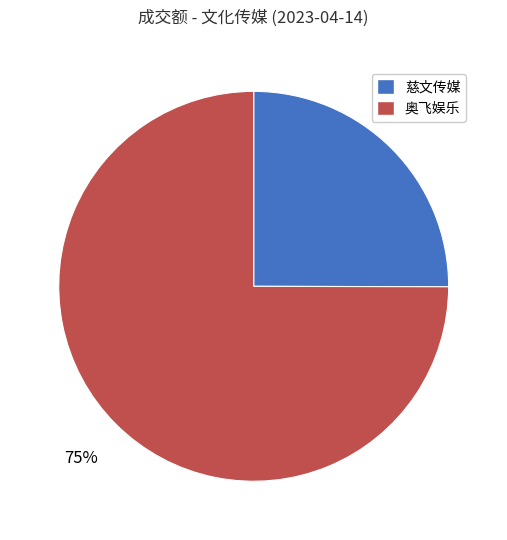

Is the sum of 奥飞娱乐 and 慈文传媒 greater than half?

Yes